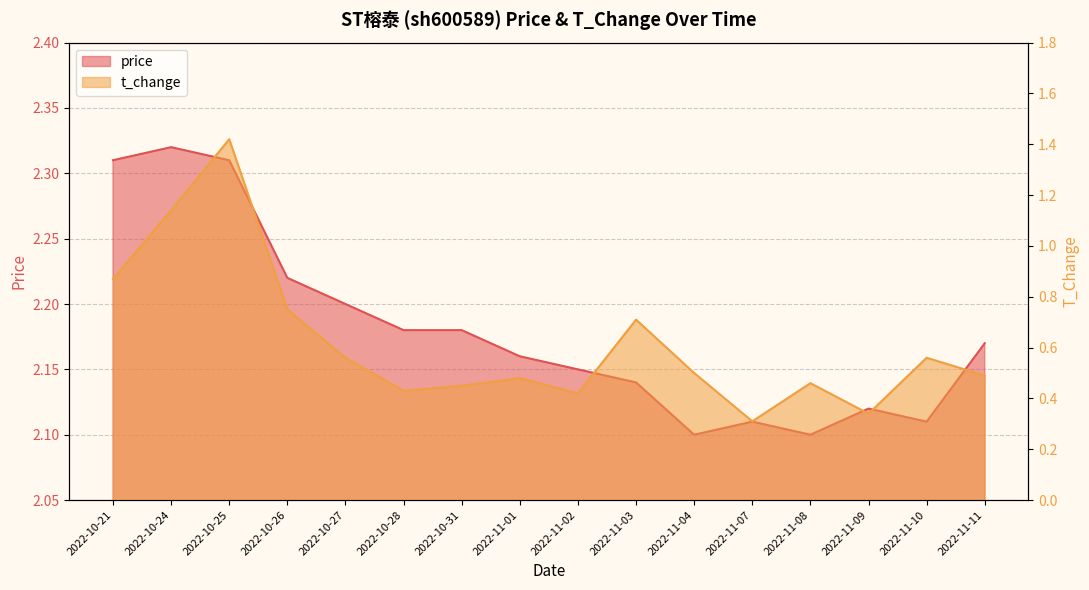

Reading right to left, extract all data points from this chart.

price: 2022-11-11=2.2	2022-11-10=2.1	2022-11-09=2.1	2022-11-08=2.1	2022-11-07=2.1	2022-11-04=2.1	2022-11-03=2.1	2022-11-02=2.1	2022-11-01=2.2	2022-10-31=2.2	2022-10-28=2.2	2022-10-27=2.2	2022-10-26=2.2	2022-10-25=2.3	2022-10-24=2.3	2022-10-21=2.3
t_change: 2022-11-11=0.5	2022-11-10=0.6	2022-11-09=0.3	2022-11-08=0.5	2022-11-07=0.3	2022-11-04=0.5	2022-11-03=0.7	2022-11-02=0.4	2022-11-01=0.5	2022-10-31=0.5	2022-10-28=0.4	2022-10-27=0.6	2022-10-26=0.8	2022-10-25=1.4	2022-10-24=1.1	2022-10-21=0.9